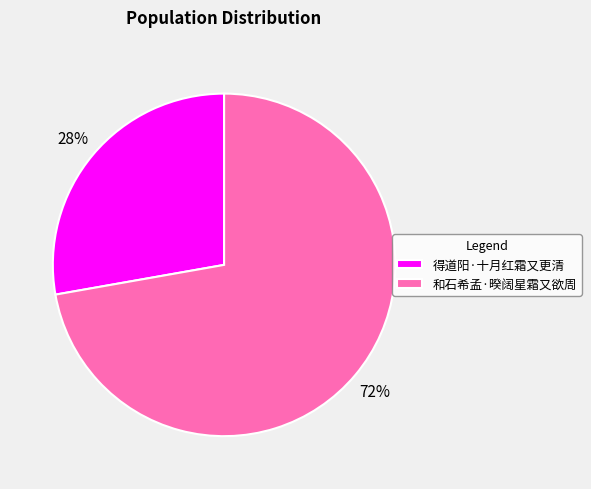

To the nearest percent, what is the combined percentage of 得道阳·十月红霜又更清 and 和石希孟·暌阔星霜又欲周?

100%